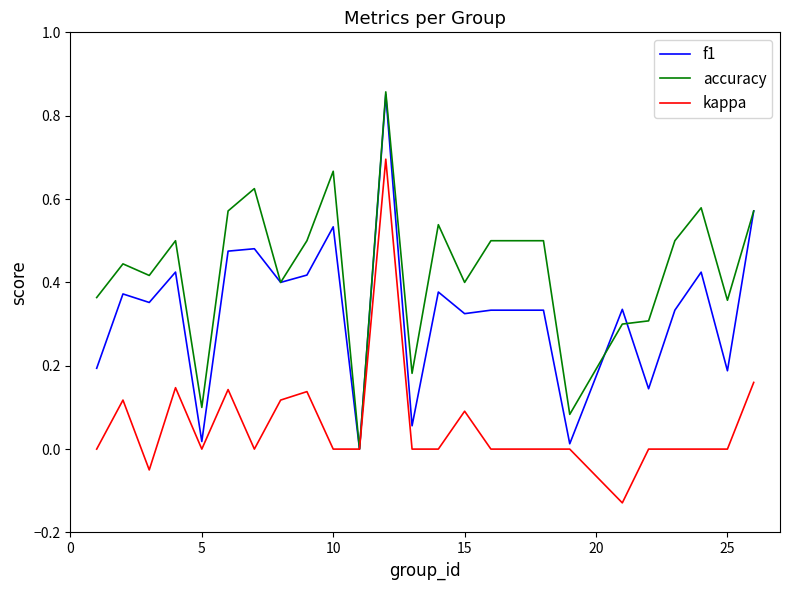

List the series in order of their overall mean, highest first.

accuracy, f1, kappa